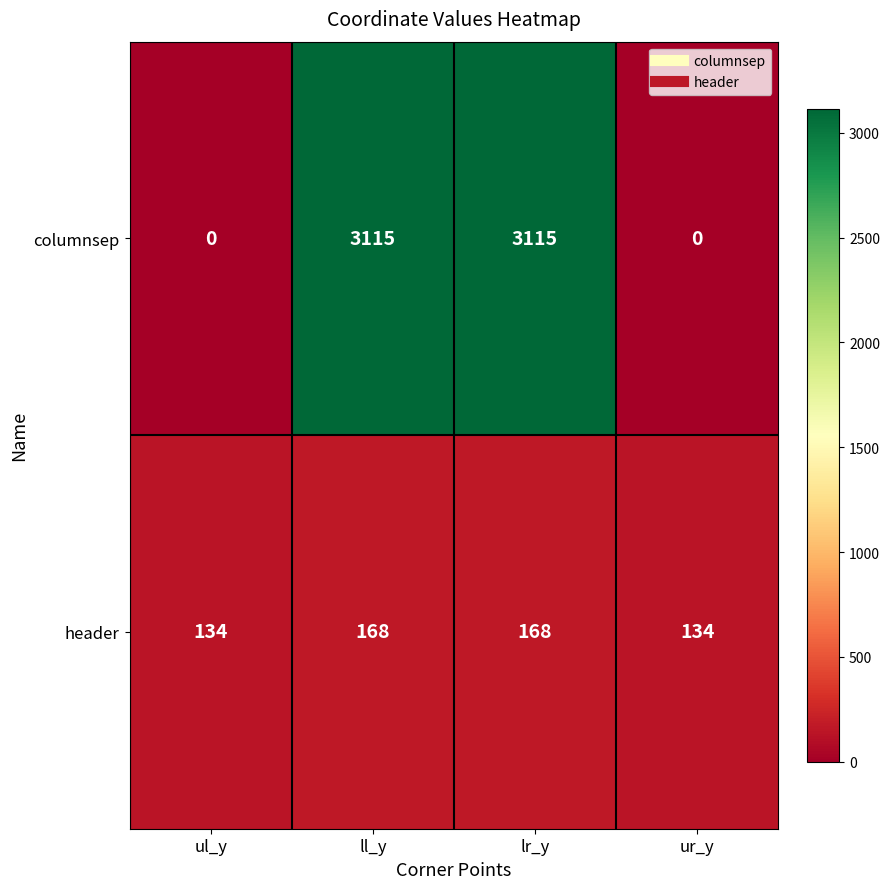

Rank the series by their average value, from lowest to highest.

header, columnsep